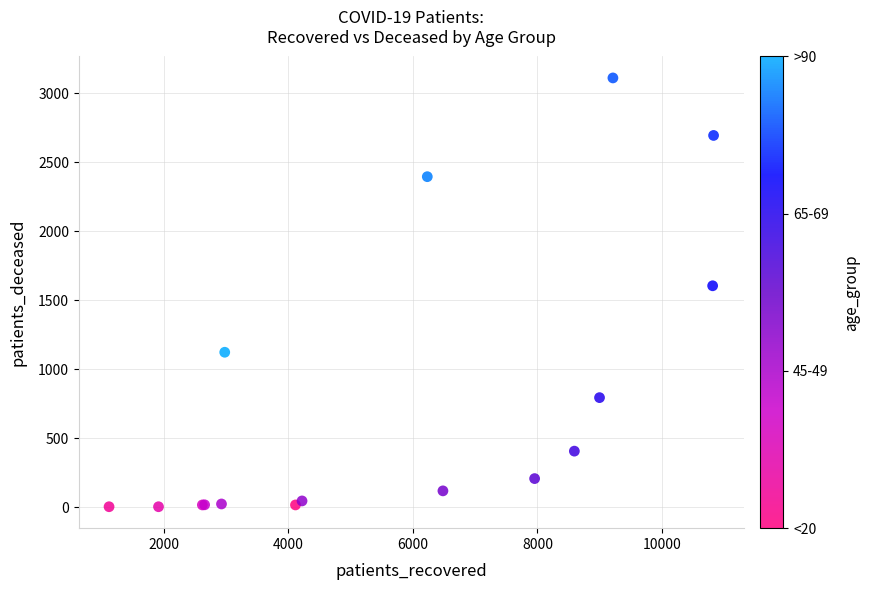

What Y value in the scatter plot is closest to 1557?

1605